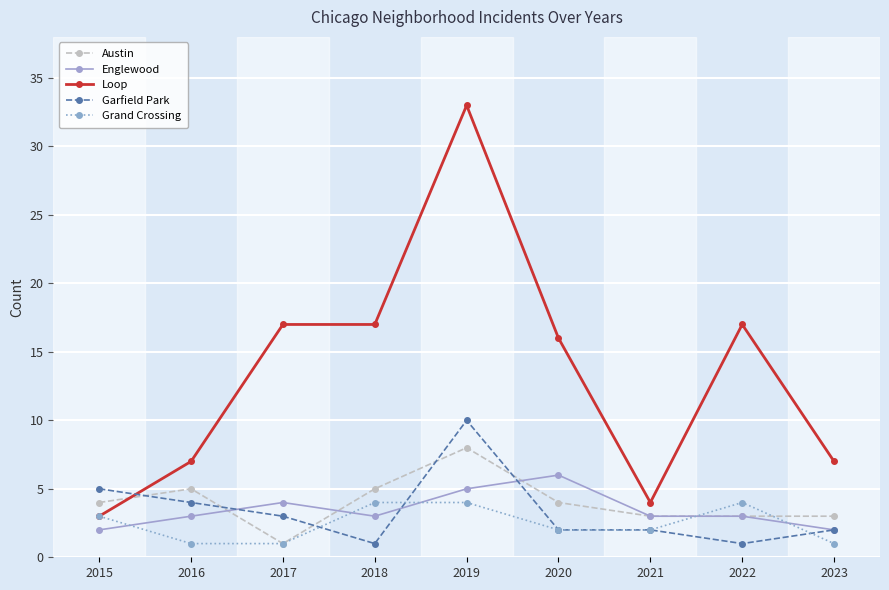

Reading right to left, transcribe all the data shown in this chart.

Austin: 3	3	3	4	8	5	1	5	4
Englewood: 2	3	3	6	5	3	4	3	2
Loop: 7	17	4	16	33	17	17	7	3
Garfield Park: 2	1	2	2	10	1	3	4	5
Grand Crossing: 1	4	2	2	4	4	1	1	3